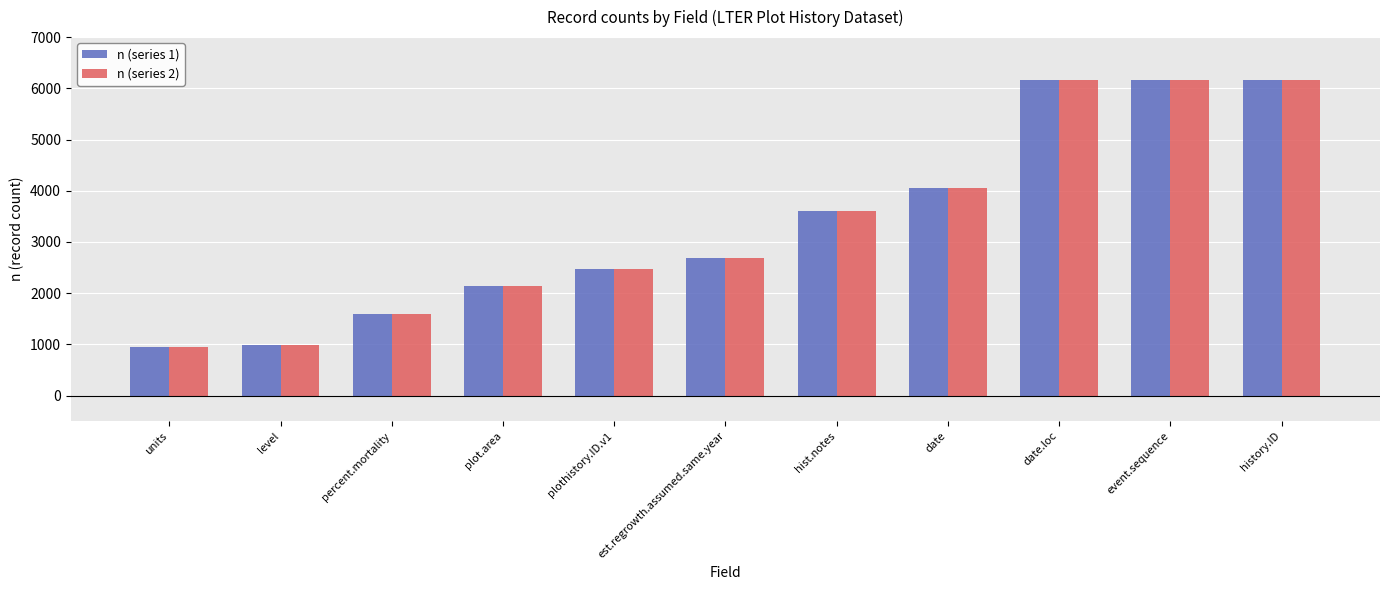

What are all the series names shown in the legend?

n (series 1), n (series 2)